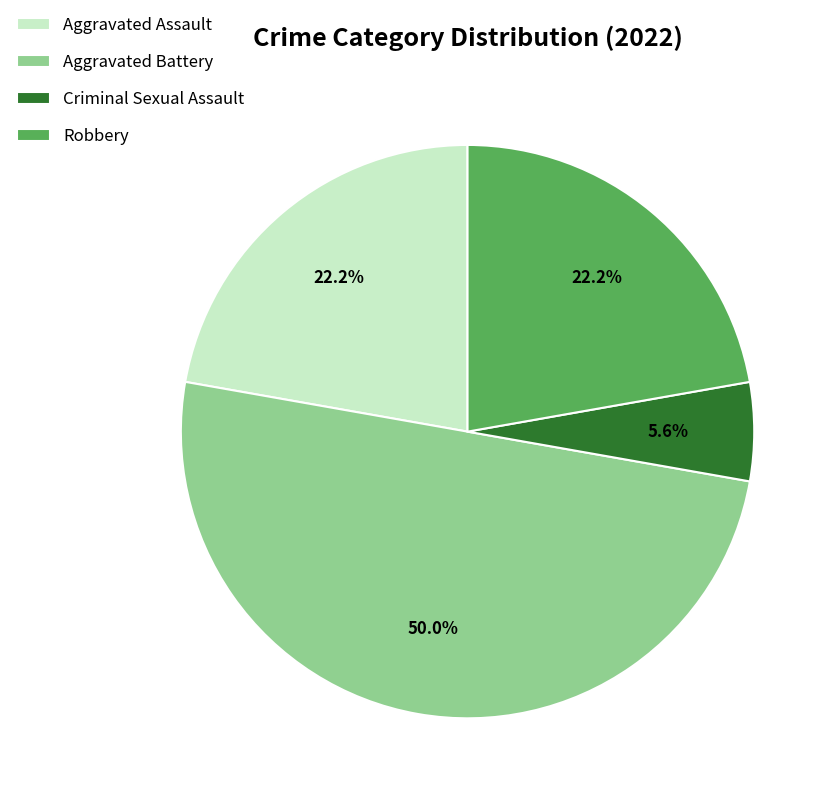

Is the sum of Robbery and Aggravated Assault greater than half?

No